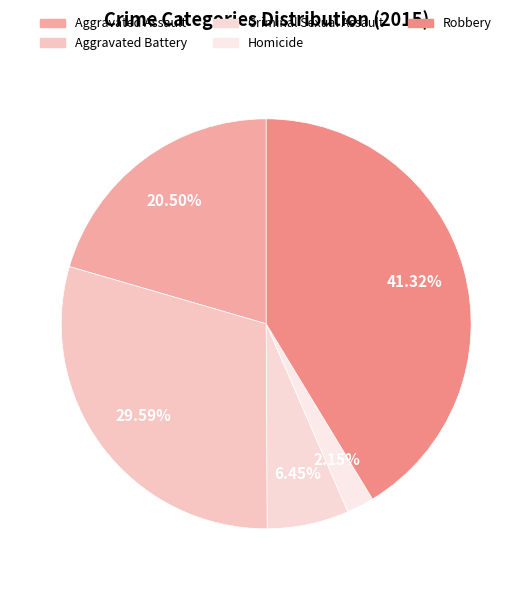

Does Criminal Sexual Assault represent more than half of the total?

No